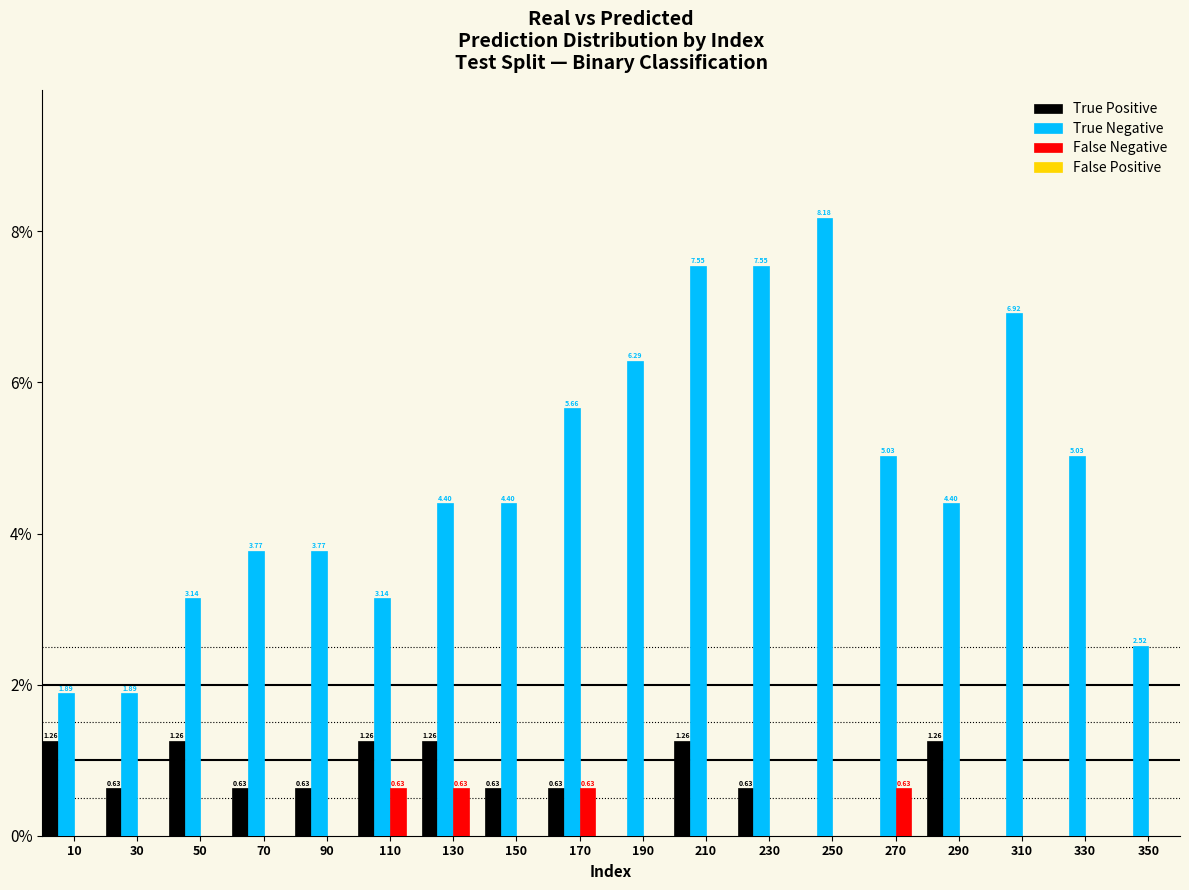

Between 10 and 110, which series saw the biggest shift?

True Negative